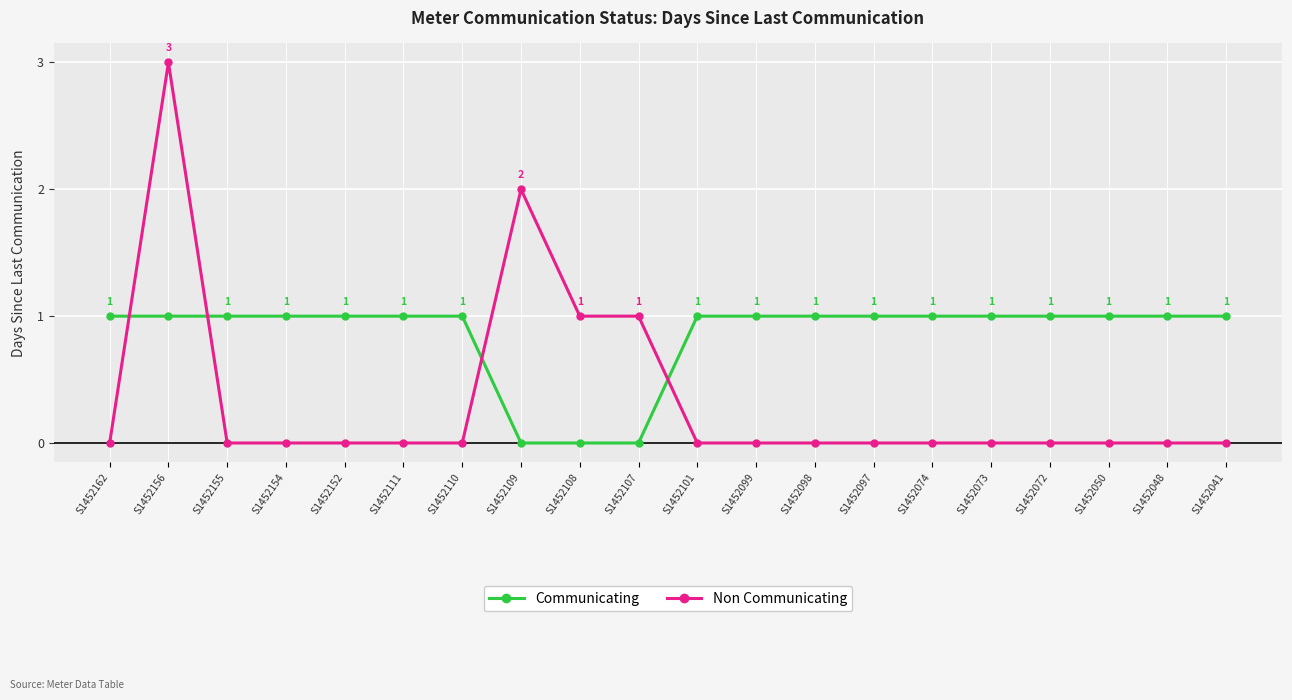

What are all the series names shown in the legend?

Communicating, Non Communicating